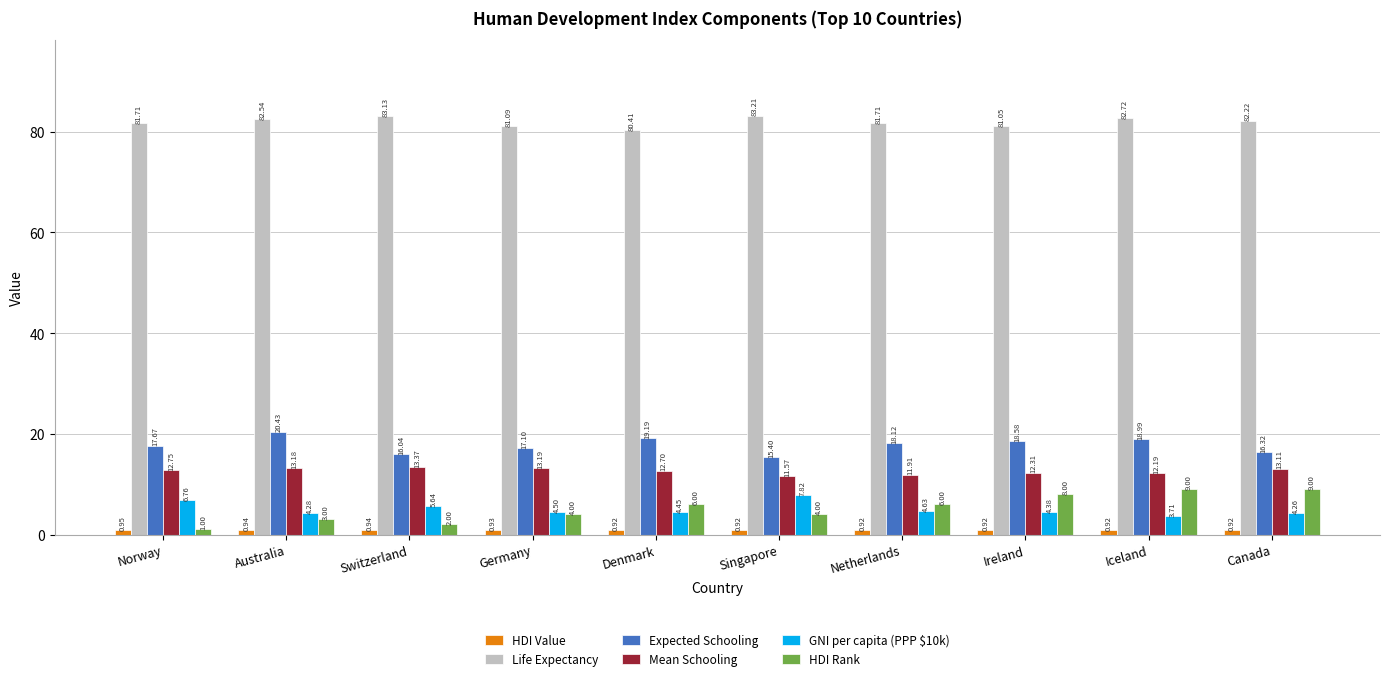

What is the sum of the Expected Schooling values at Canada and Australia?

36.8